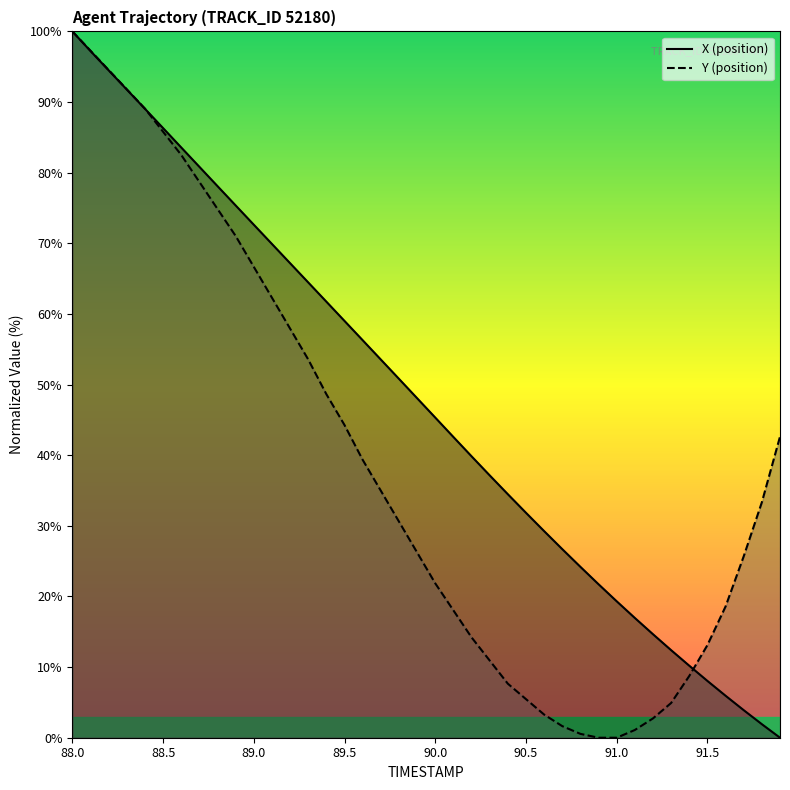

The X series shows 29.3 at 90.6. True or false?

True